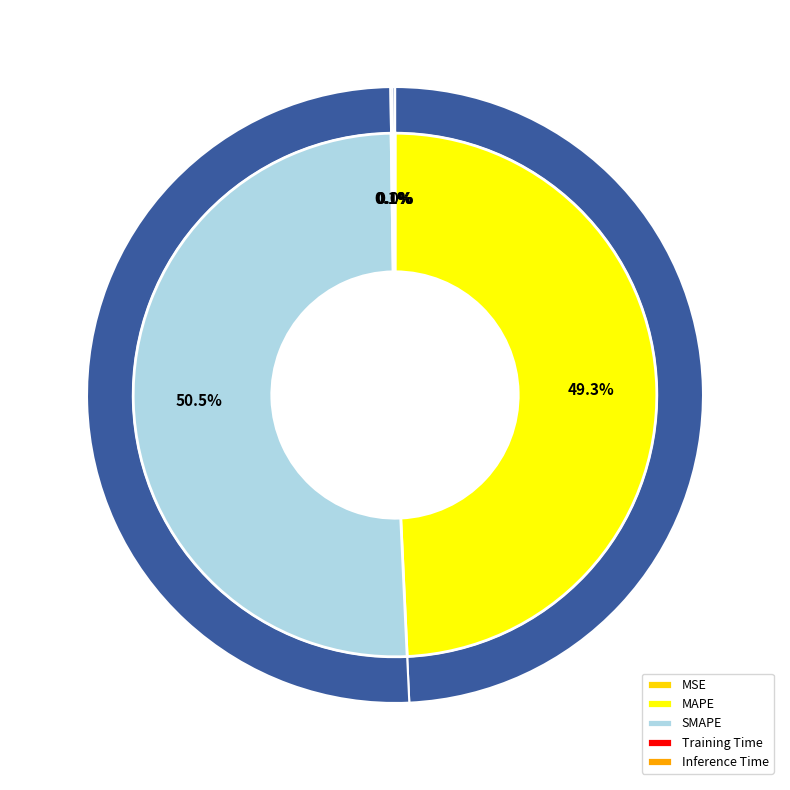

Which has a higher value, SMAPE or Training Time?

SMAPE